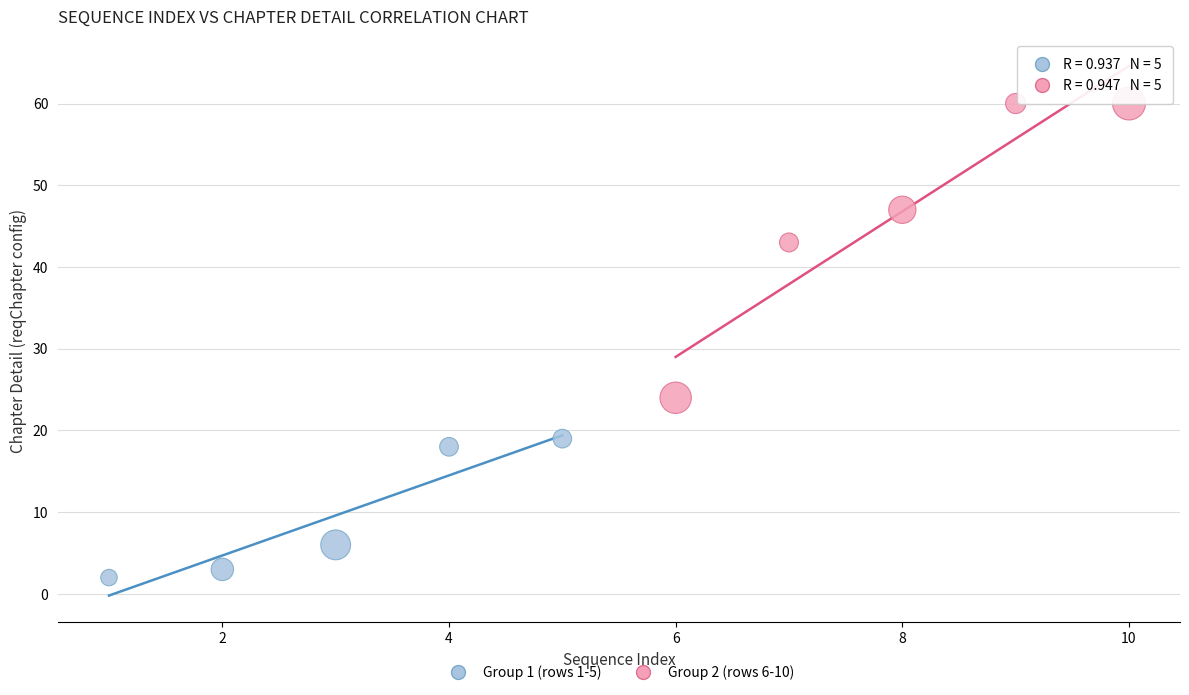

Which series contains the highest Y value?

Group 2 (rows 6-10)